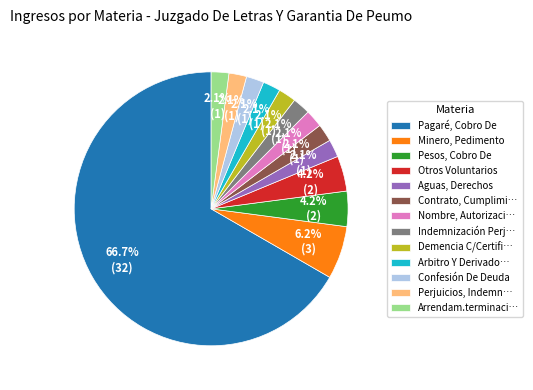

What is the largest slice in the pie chart?

Pagaré, Cobro De